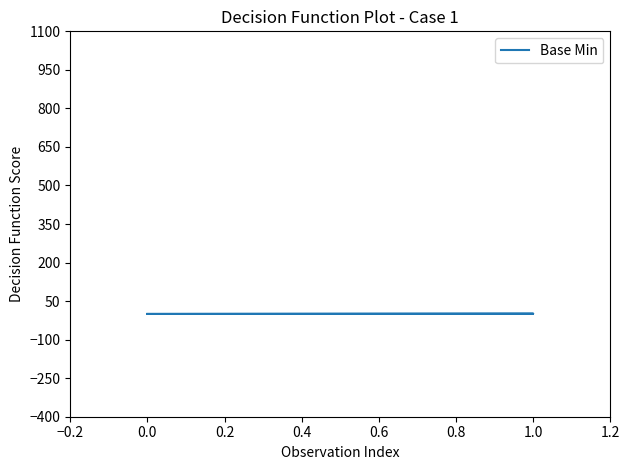

What position from the left is 0.0?

2